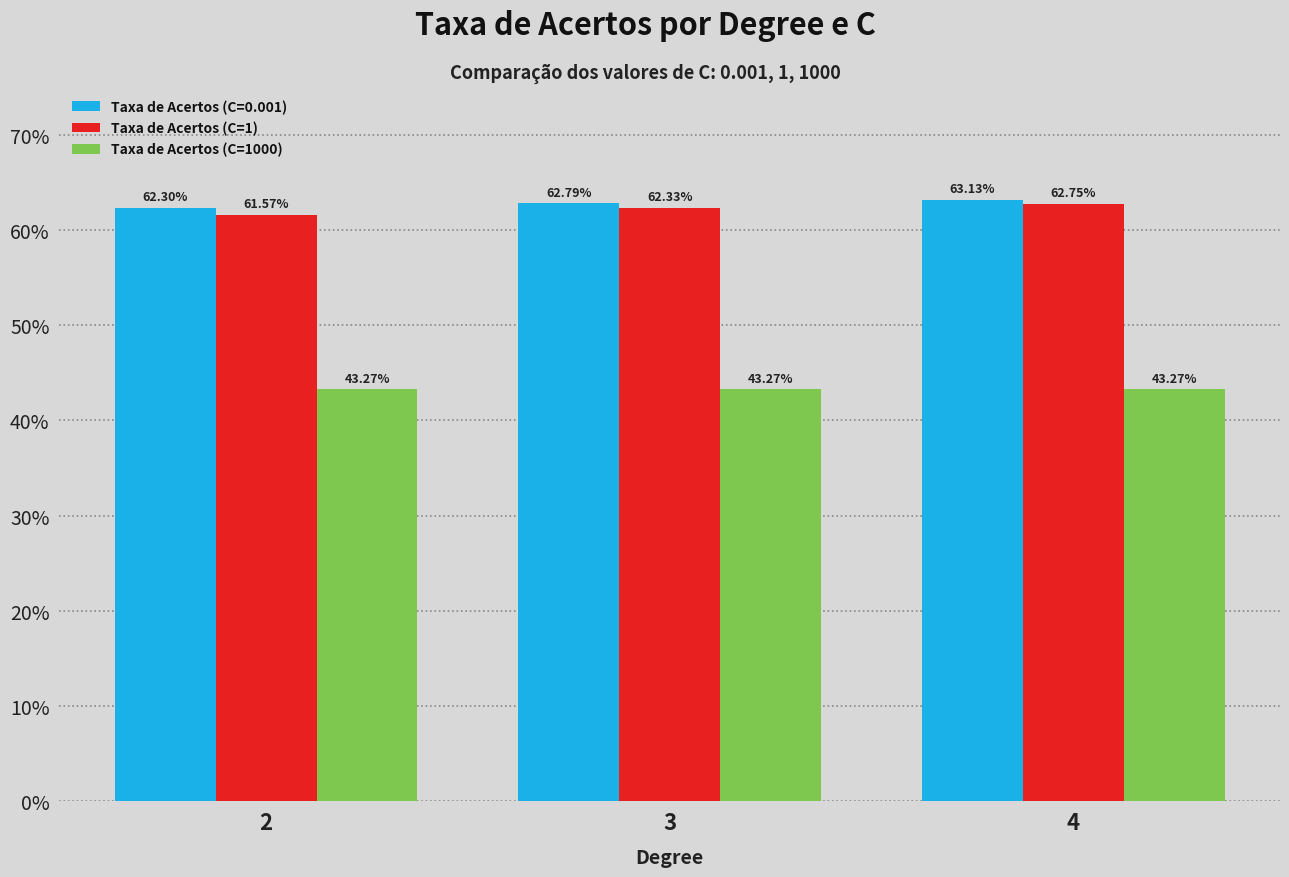

At which category is the sum across all series the highest?

4